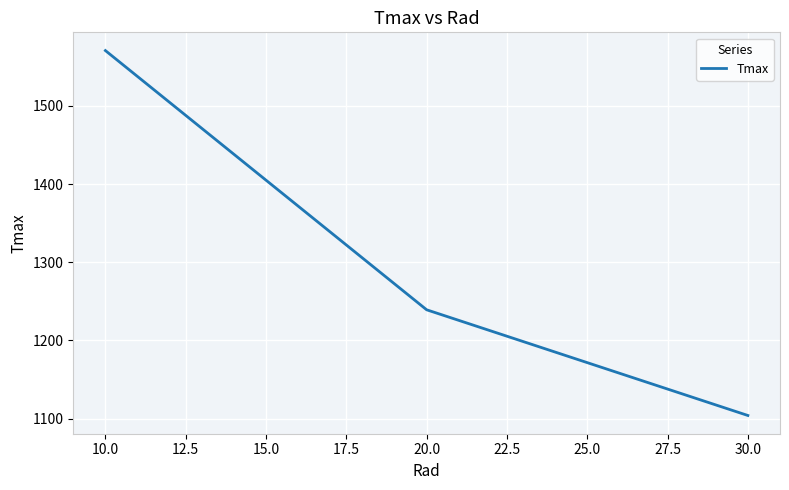

At which label does the data first exceed 1239?

10.0